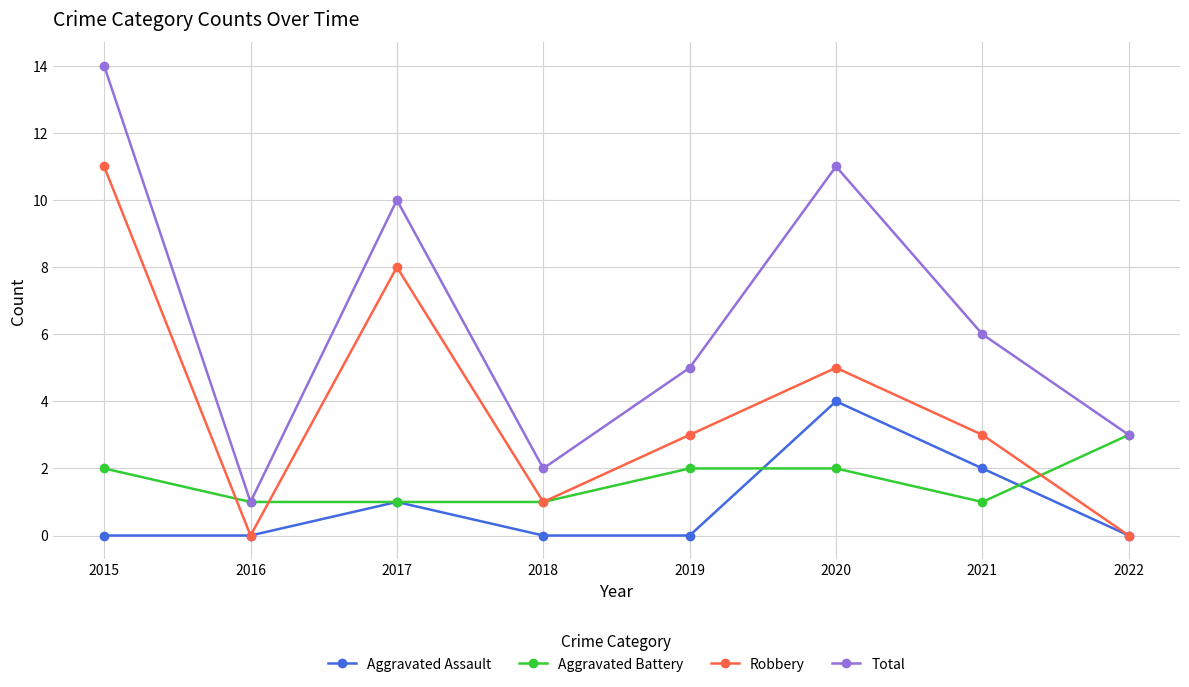

Where is Robbery nearest to the value 5?

2020